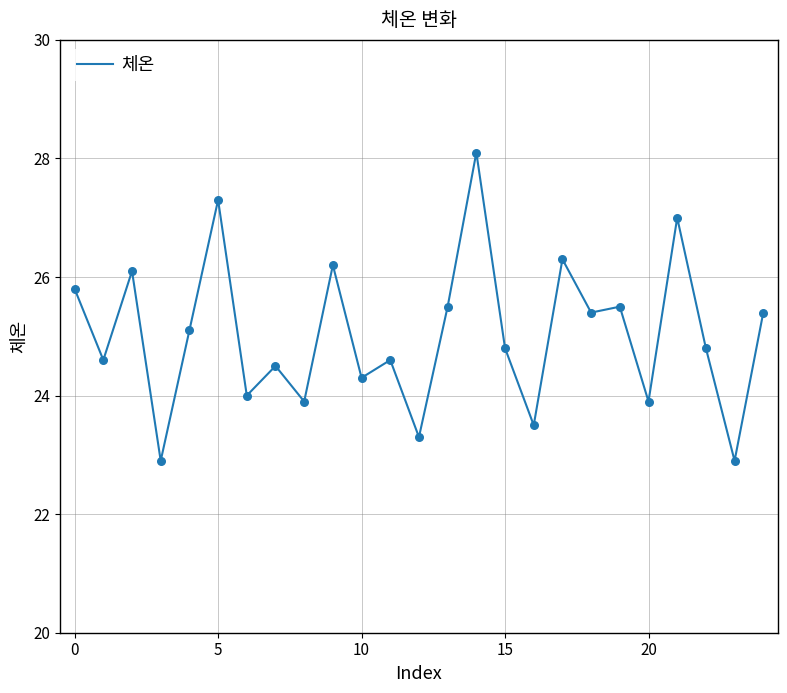

What is the greatest value displayed?

28.1